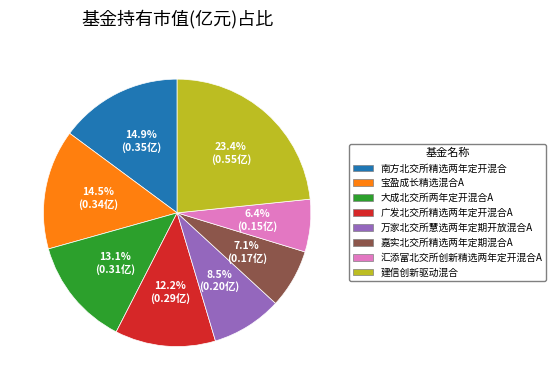

What is the total percentage of 宝盈成长精选混合A and 大成北交所两年定开混合A?

27.6%